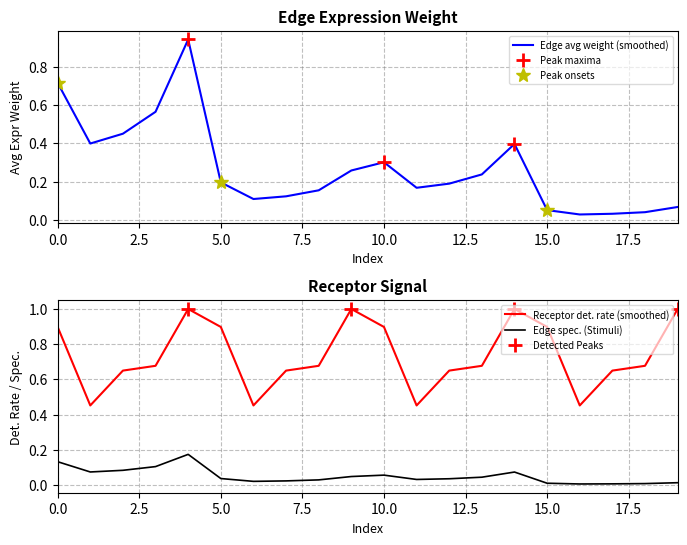

True or false: Receptor detection rate and Edge average expression weight intersect in this chart.

False